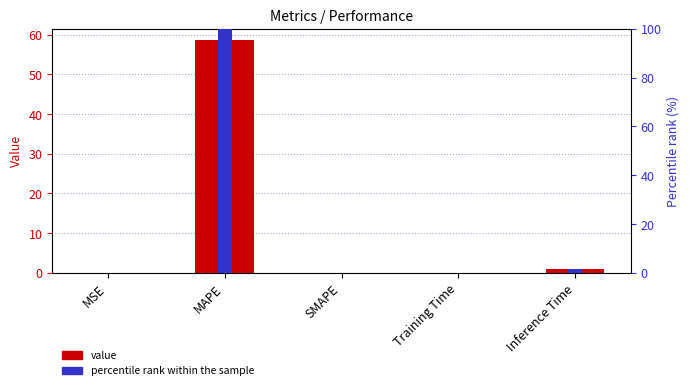

Count the number of data series in this chart.

2